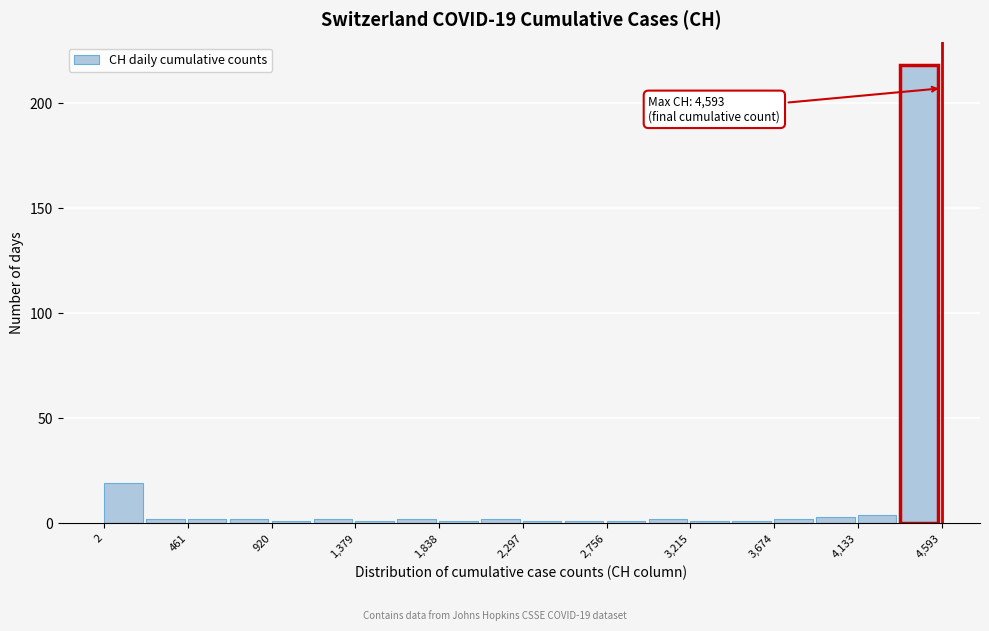

Which range on the x-axis has the tallest bar?

4350 to 4600